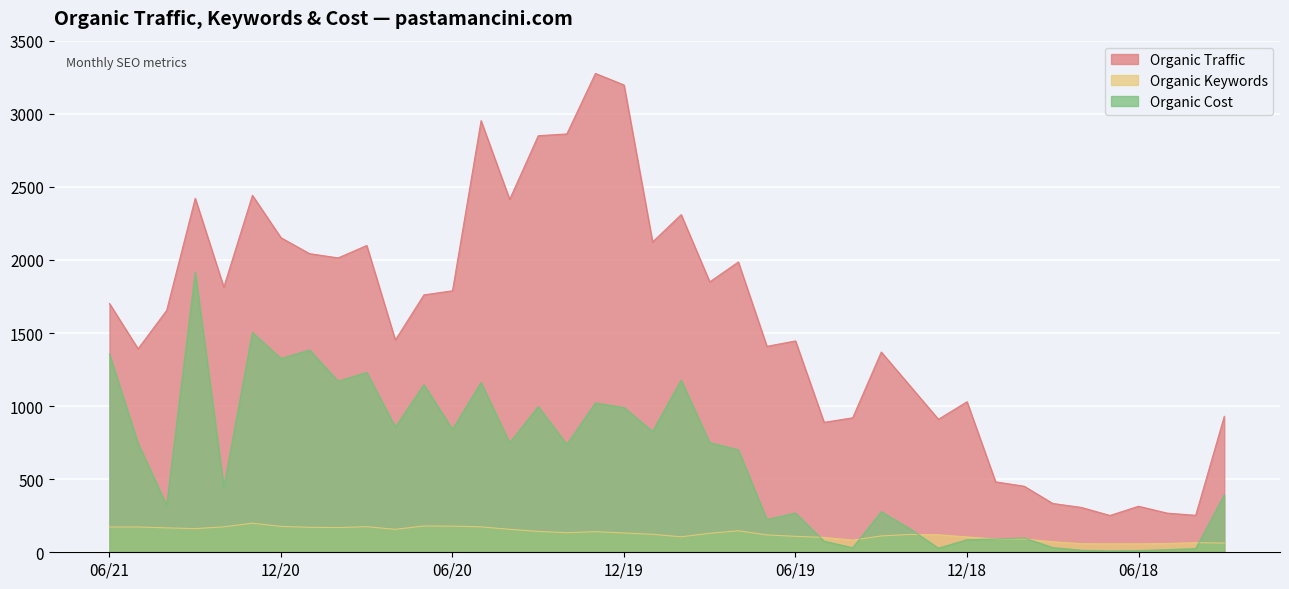

At which label is Organic Keywords closest to 128?

20190915